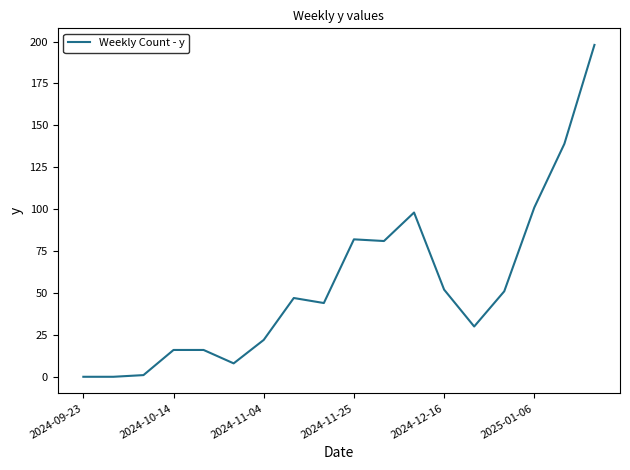

What is the difference between the maximum and minimum values?

198